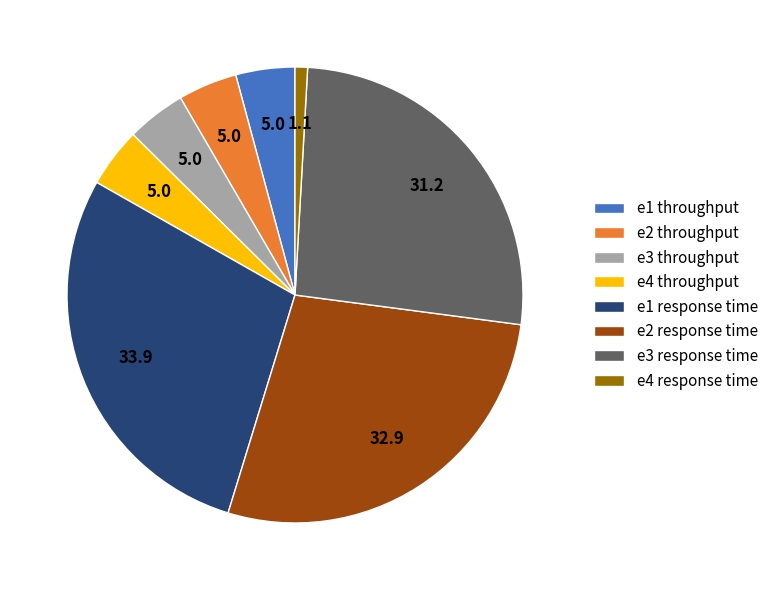

The e3 throughput slice represents 4% of the pie. True or false?

True